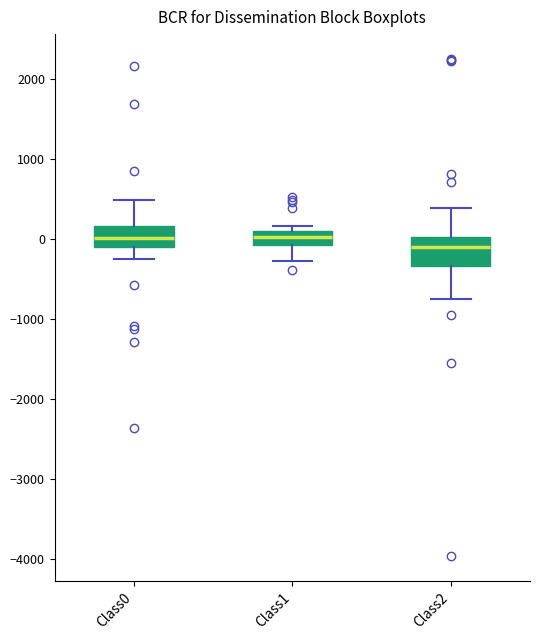

Which box has the lowest median line?

Class2